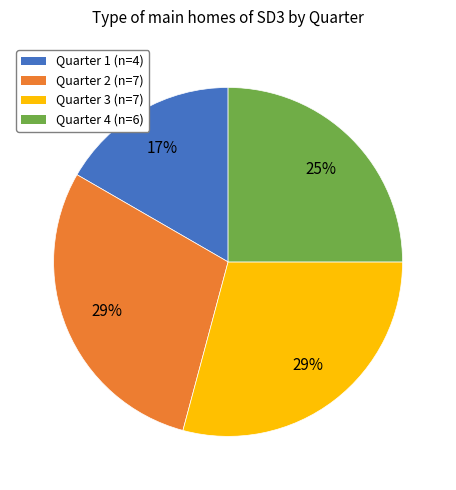

Is Quarter 4 the majority of the pie?

No